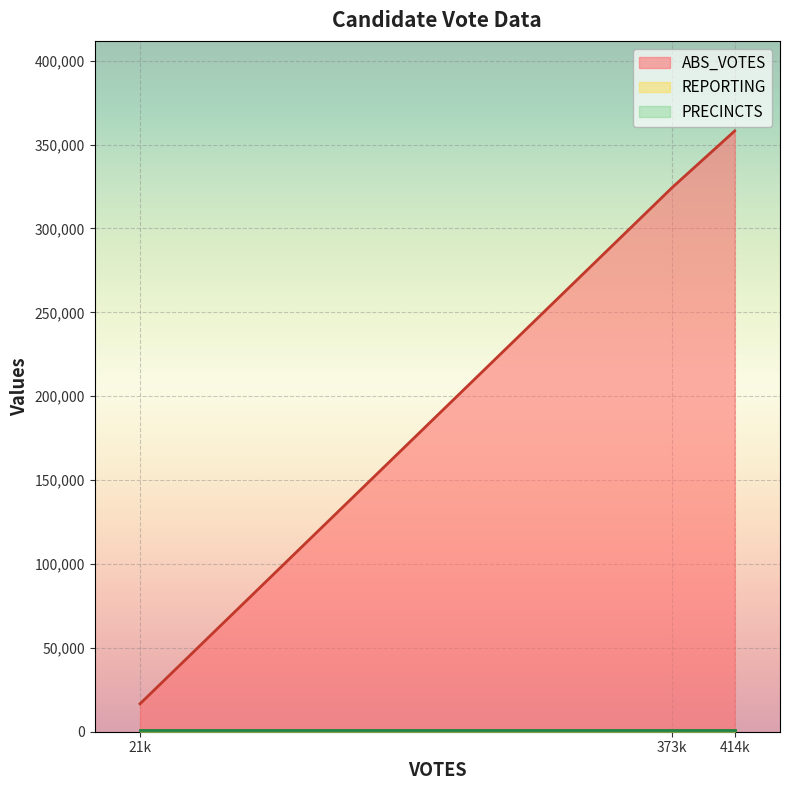

The ABS_VOTES series shows 21862 at oxfordt. True or false?

False